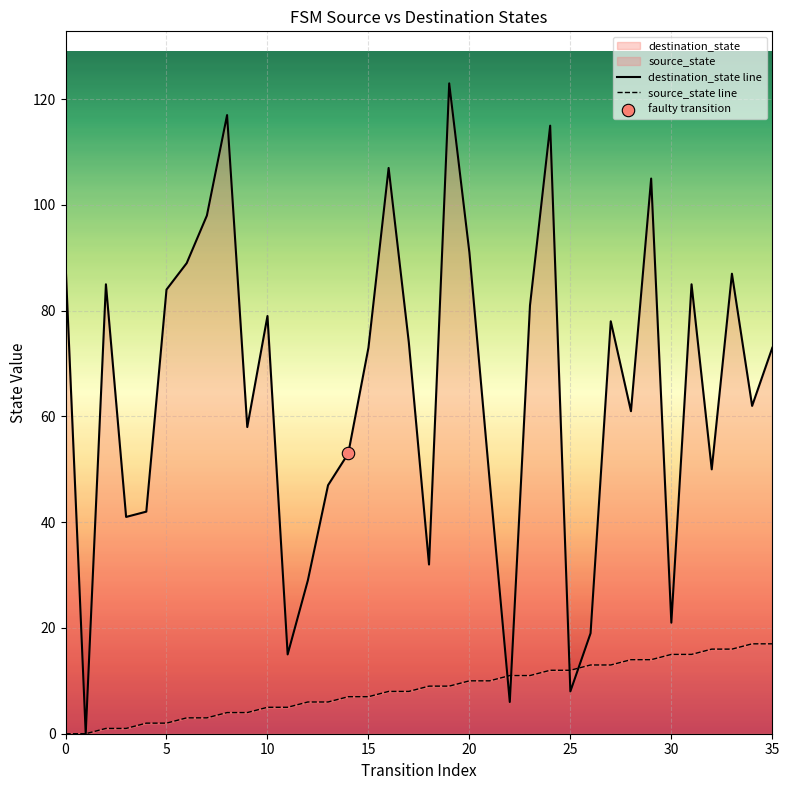

Which series contains the highest Y value?

destination_state line